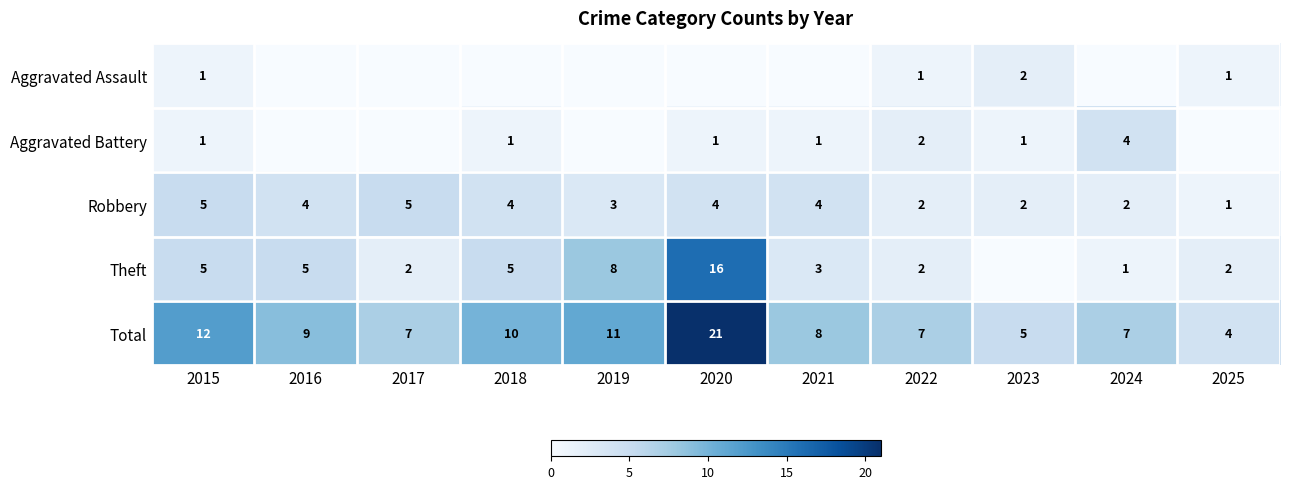

Which category has the highest value in the Total series?

2020